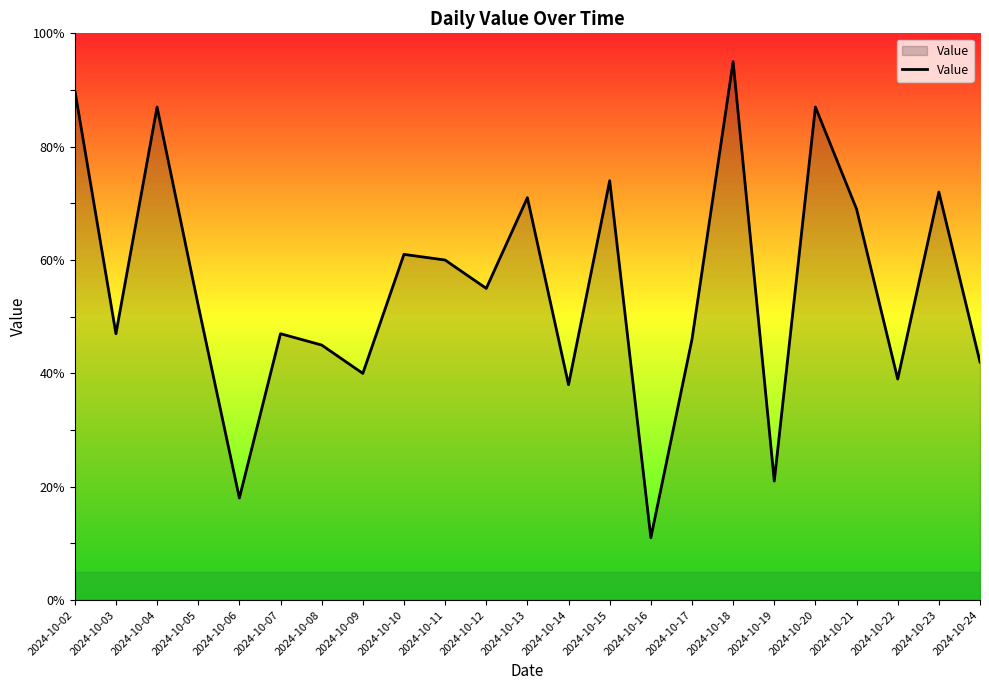

What is the difference between the values at 2024-10-05 and 2024-10-03?

5